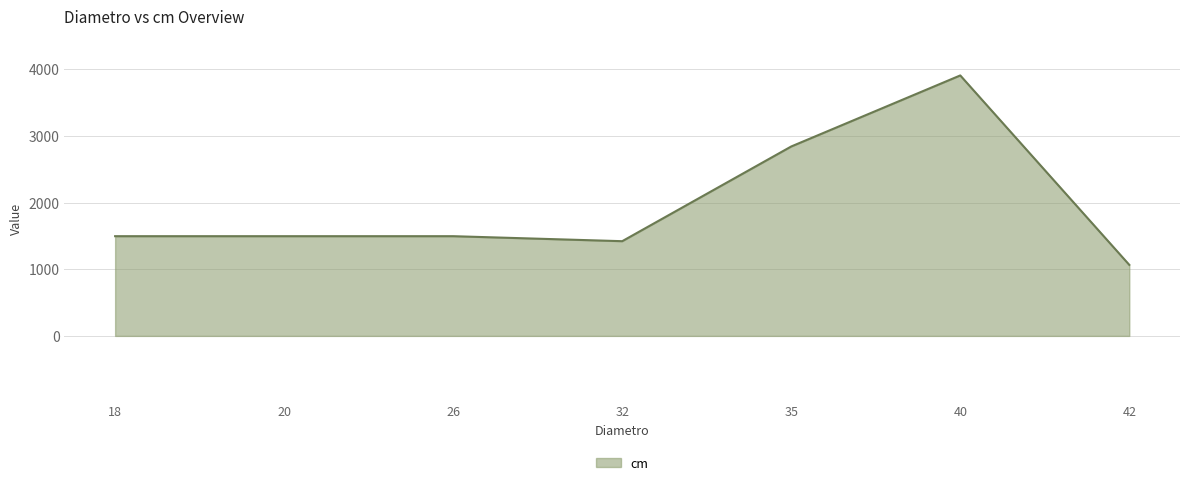

Reading left to right, list all the values displayed in this chart.

1495	1495	1495	1420	2840	3905	1065